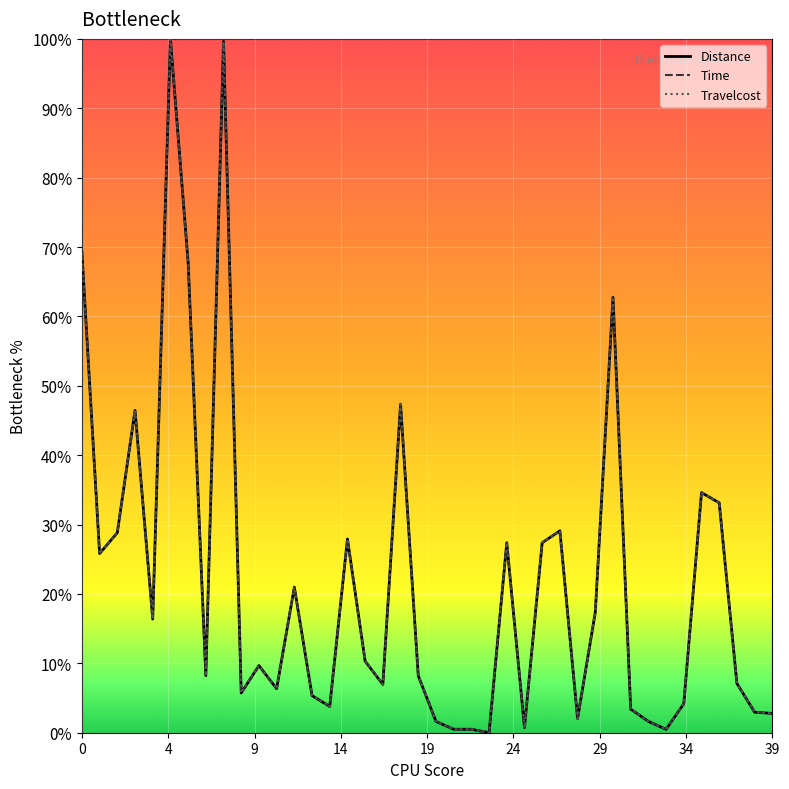

What is the value of the Time point at the 38th from the left?

0.1